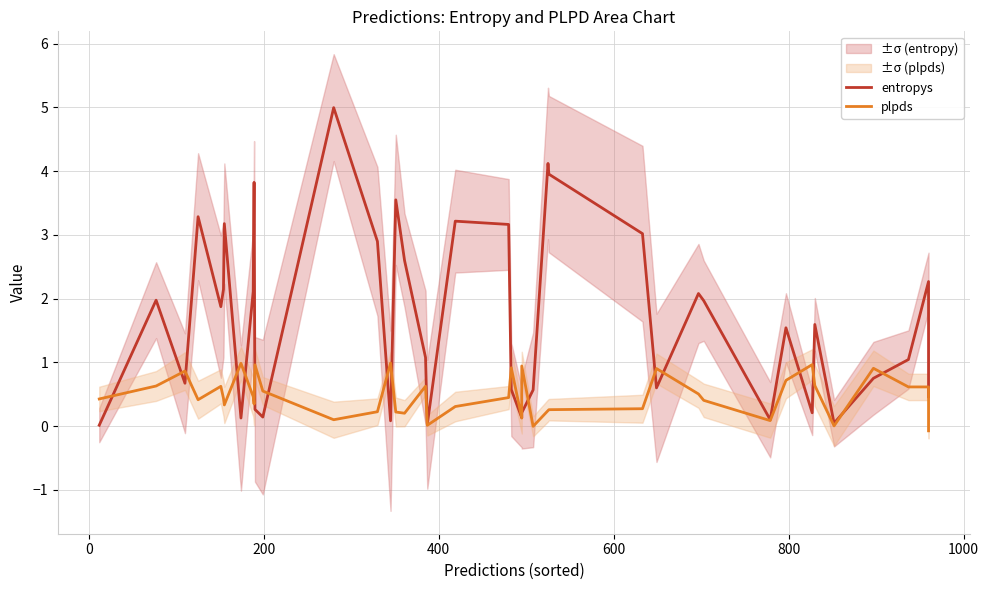

How many times do entropys and plpds cross each other?

19